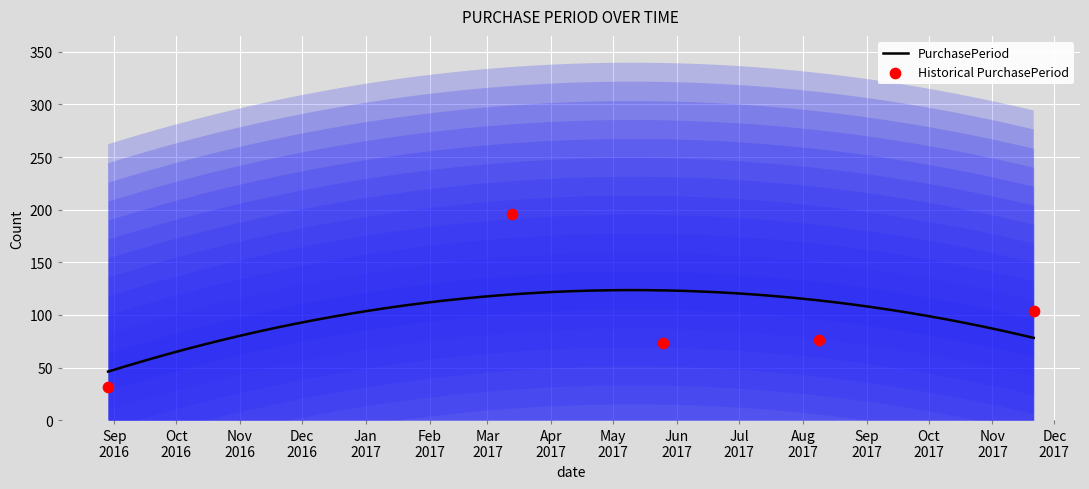

Which has a higher value, 2017-08-09 or 2017-03-13?

2017-03-13